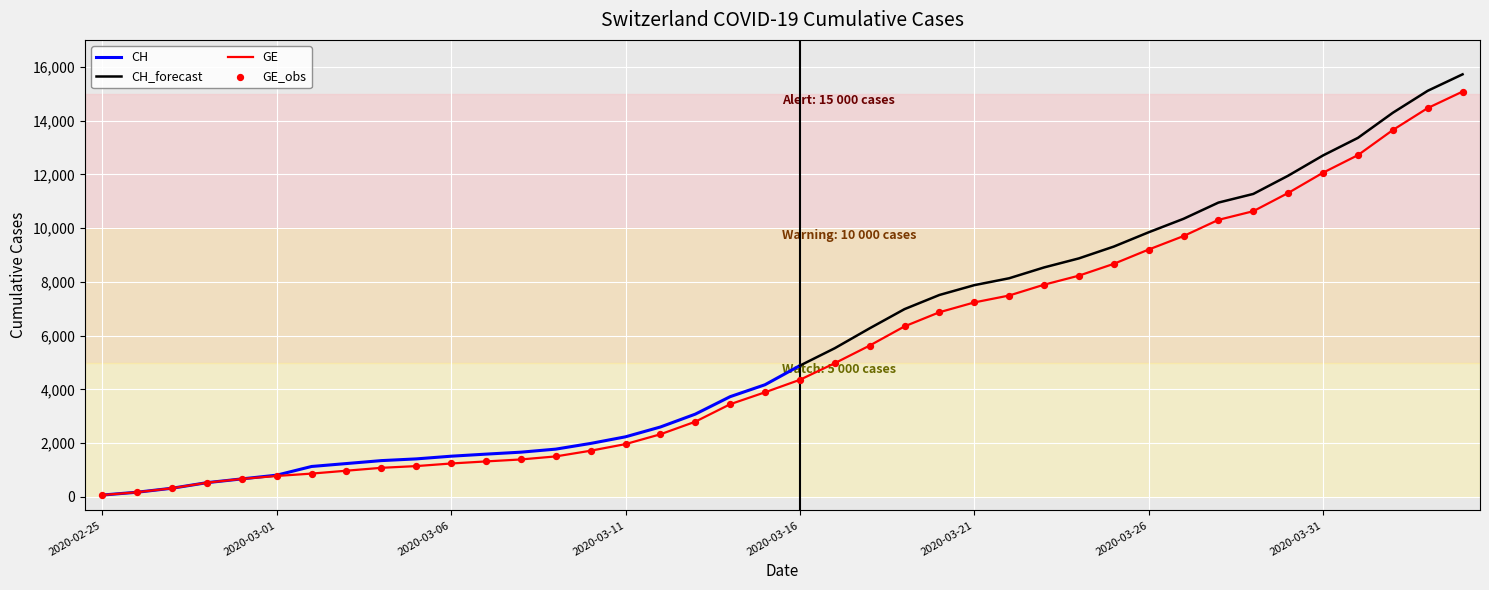

What is the total value across all series at 2020-03-21?

14472